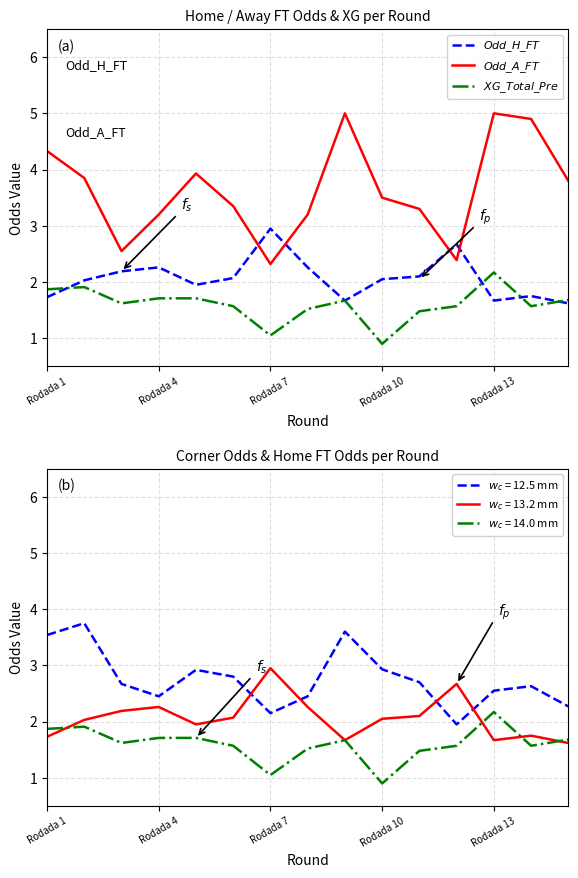

What is the sum of the XG_Total_Pre values at 14 and 8?

3.3